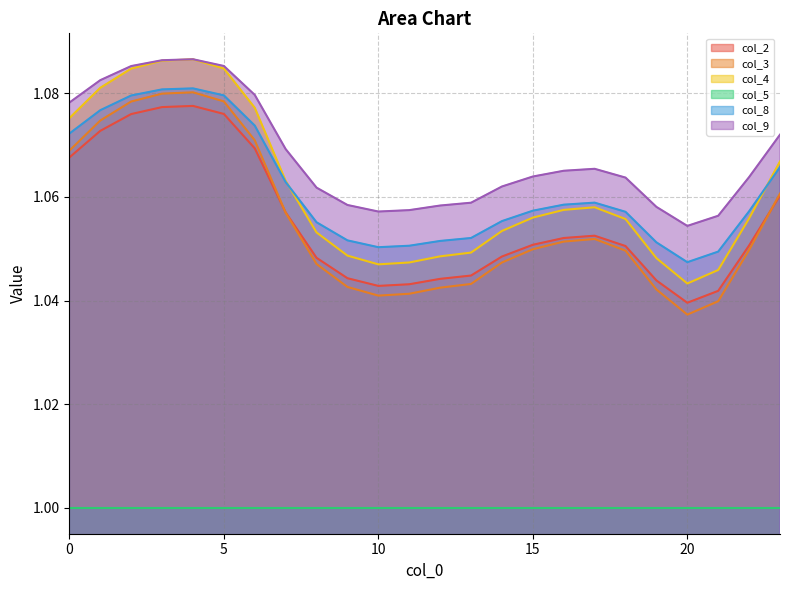

Does the chart have visible grid lines?

Yes